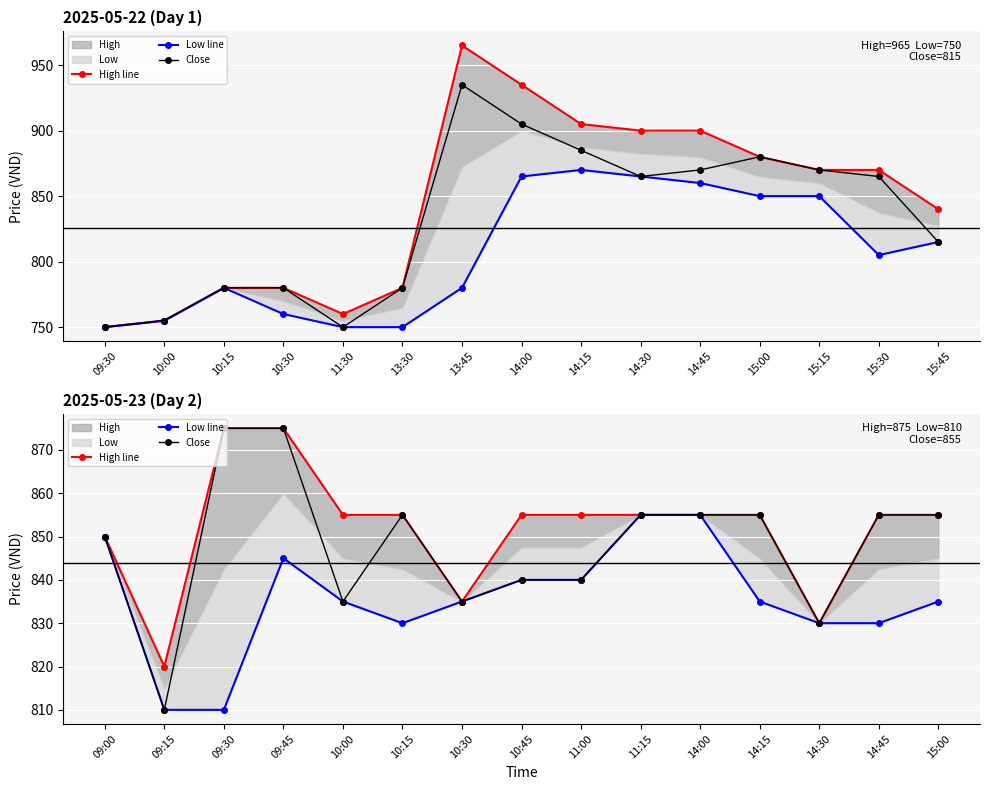

List the series in order of their overall mean, highest first.

High line, Close, Low line